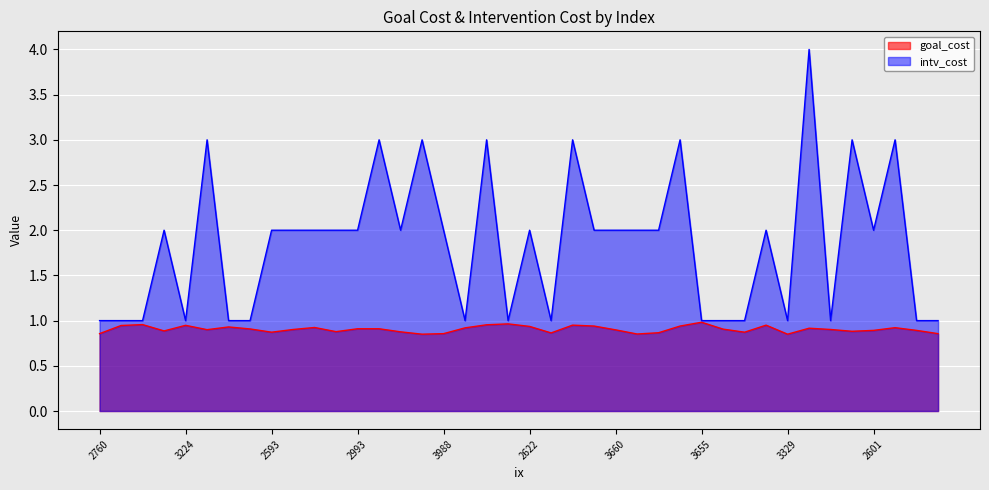

Which category has the highest value across all series?

3176